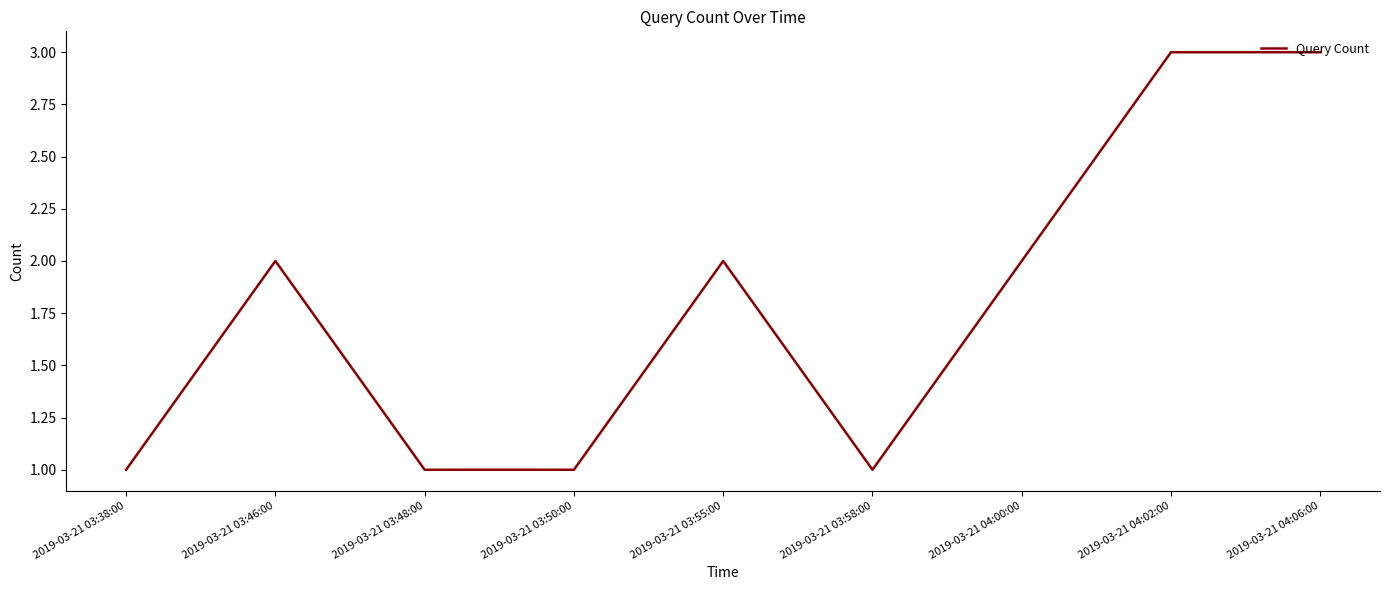

Approximately how many times larger is the value at 2019-03-21 04:06:00 compared to 2019-03-21 03:50:00?

3.0